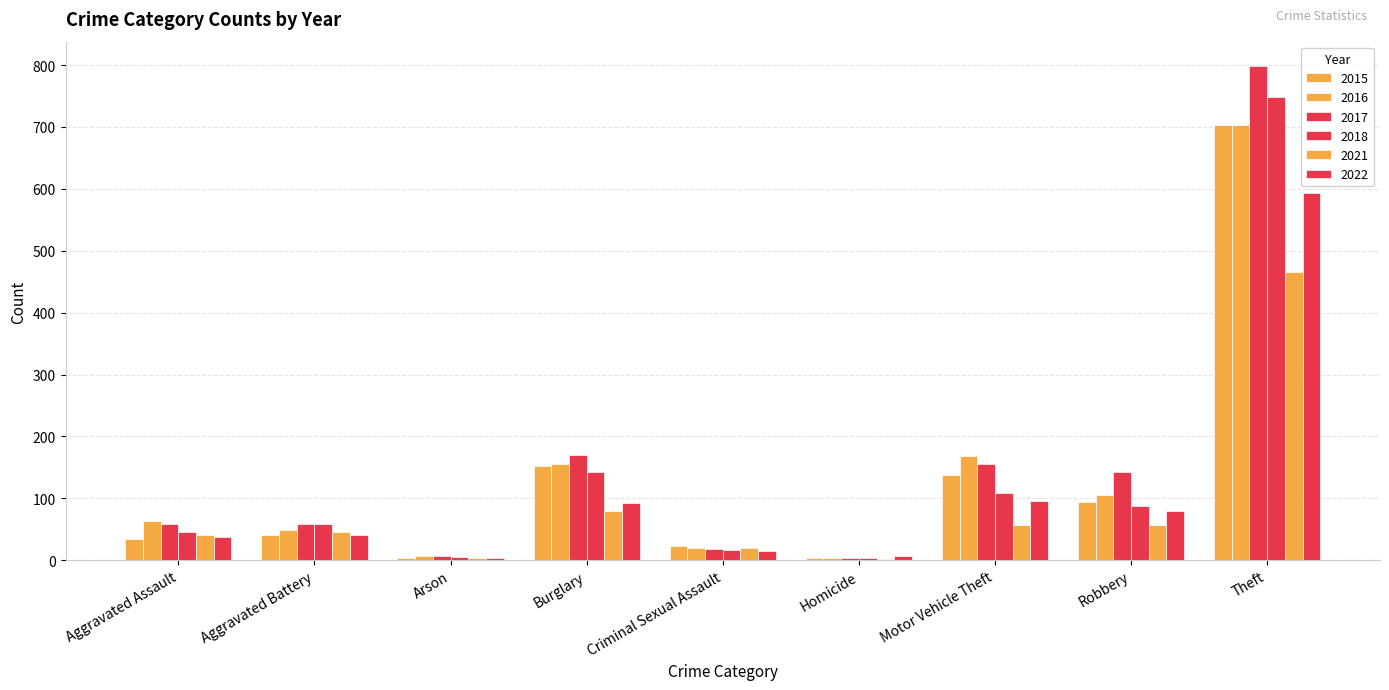

Which category has the lowest value in the 2015 series?

Arson